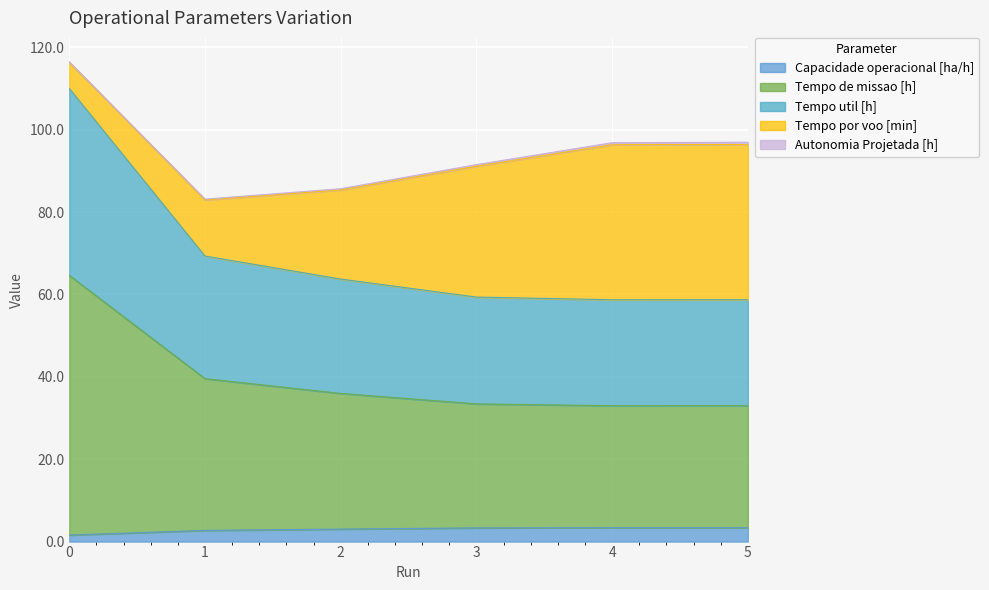

The Tempo de missao [h] series shows 36.0 at 2. True or false?

True